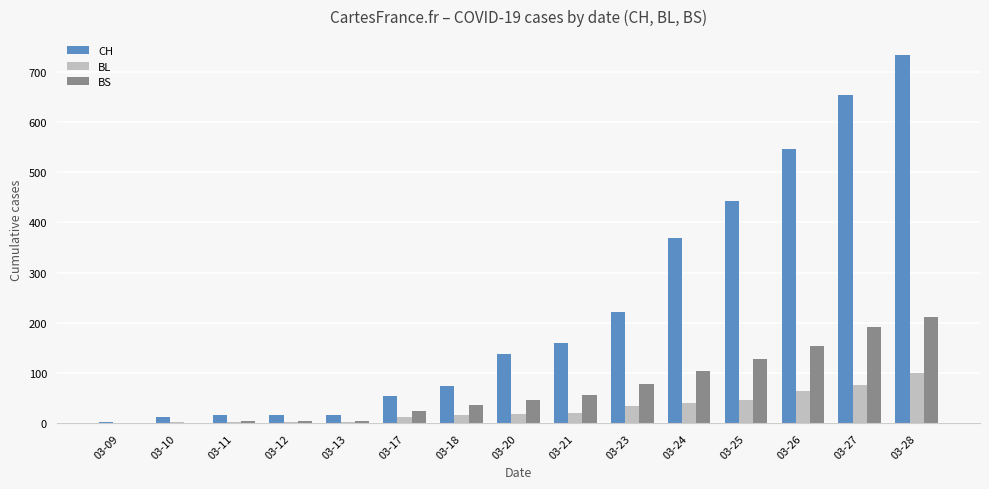

Which series has the largest total across all categories?

CH